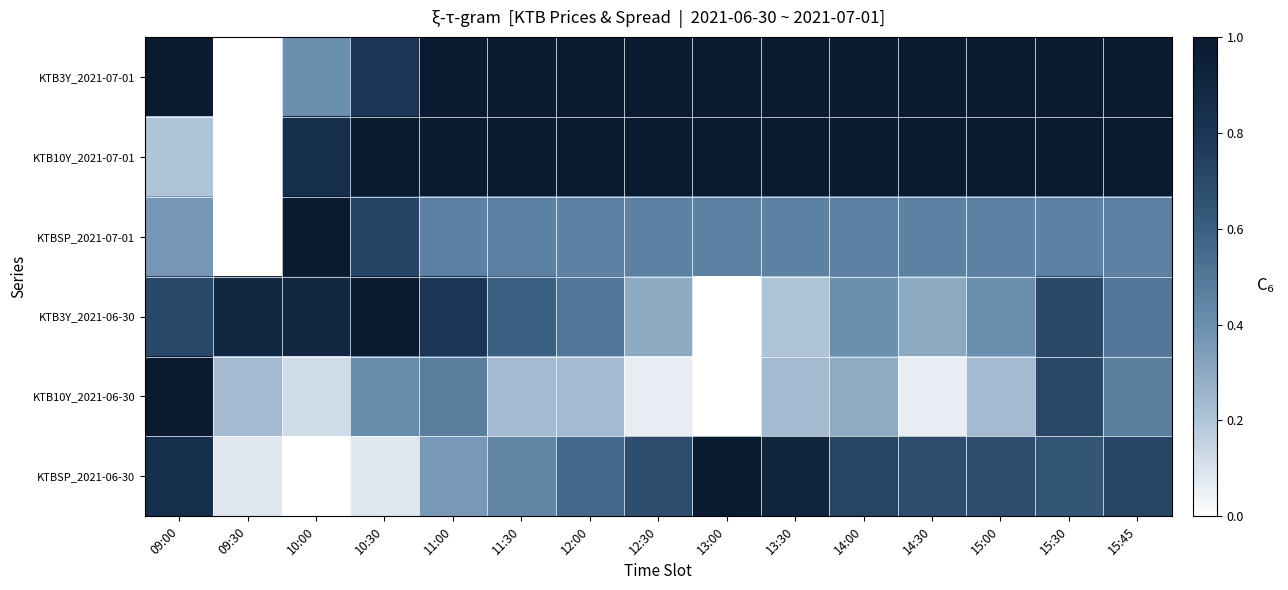

Reading right to left, what are all the values shown in this chart?

KTB3Y_2021-07-01: 15:45=1.0	15:30=1.0	15:00=1.0	14:30=1.0	14:00=1.0	13:30=1.0	13:00=1.0	12:30=1.0	12:00=1.0	11:30=1.0	11:00=1.0	10:30=0.8	10:00=0.4	09:30=0.0	09:00=1.0
KTB10Y_2021-07-01: 15:45=1.0	15:30=1.0	15:00=1.0	14:30=1.0	14:00=1.0	13:30=1.0	13:00=1.0	12:30=1.0	12:00=1.0	11:30=1.0	11:00=1.0	10:30=1.0	10:00=0.8	09:30=0.0	09:00=0.2
KTBSP_2021-07-01: 15:45=0.5	15:30=0.5	15:00=0.5	14:30=0.5	14:00=0.5	13:30=0.5	13:00=0.5	12:30=0.5	12:00=0.5	11:30=0.5	11:00=0.5	10:30=0.7	10:00=1.0	09:30=0.0	09:00=0.4
KTB3Y_2021-06-30: 15:45=0.5	15:30=0.7	15:00=0.4	14:30=0.3	14:00=0.4	13:30=0.2	13:00=0.0	12:30=0.3	12:00=0.5	11:30=0.6	11:00=0.8	10:30=1.0	10:00=0.9	09:30=0.9	09:00=0.7
KTB10Y_2021-06-30: 15:45=0.5	15:30=0.7	15:00=0.2	14:30=0.1	14:00=0.3	13:30=0.2	13:00=0.0	12:30=0.1	12:00=0.2	11:30=0.2	11:00=0.5	10:30=0.4	10:00=0.1	09:30=0.2	09:00=1.0
KTBSP_2021-06-30: 15:45=0.7	15:30=0.6	15:00=0.7	14:30=0.7	14:00=0.7	13:30=0.9	13:00=1.0	12:30=0.7	12:00=0.6	11:30=0.4	11:00=0.4	10:30=0.1	10:00=0.0	09:30=0.1	09:00=0.8